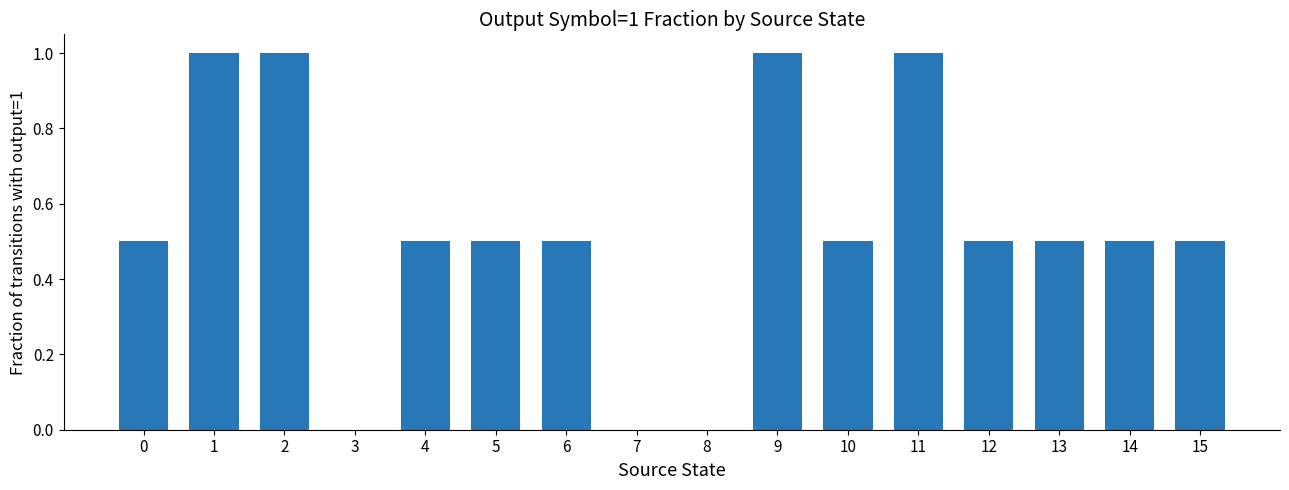

What is the maximum value shown in the chart?

1.0